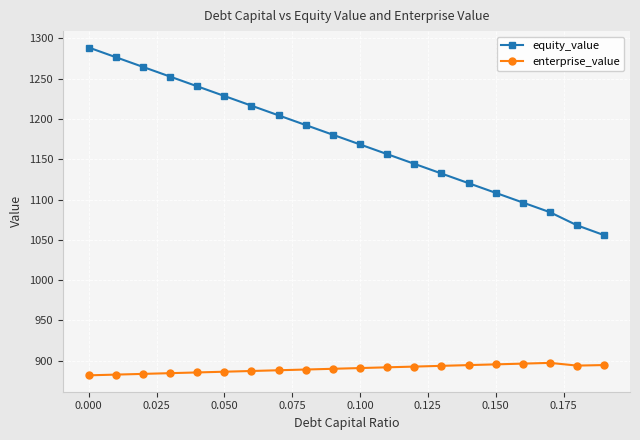

Does the chart have visible grid lines?

Yes